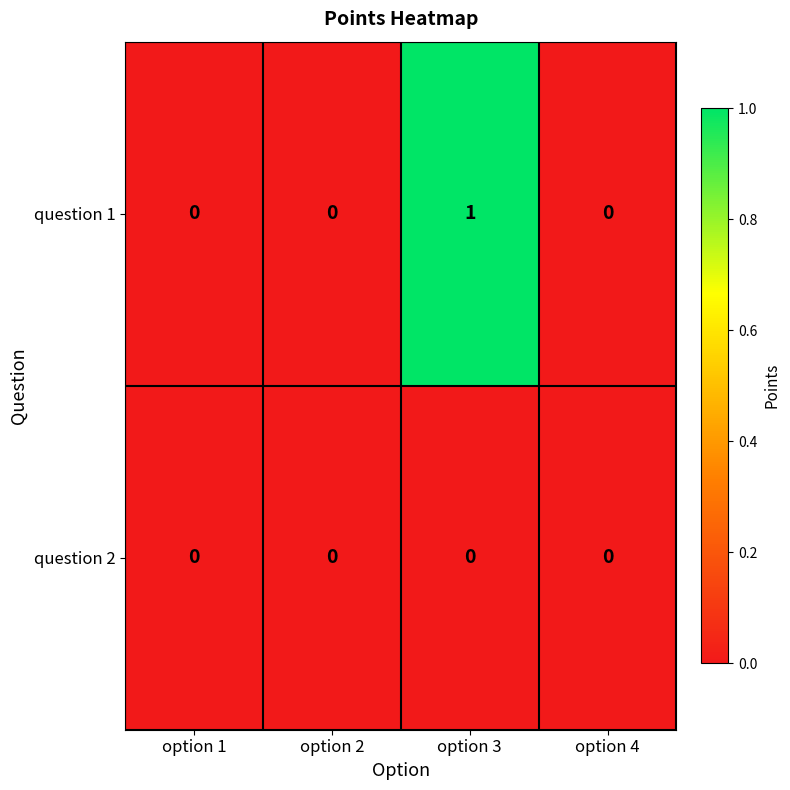

How many categories are shown in the chart?

4